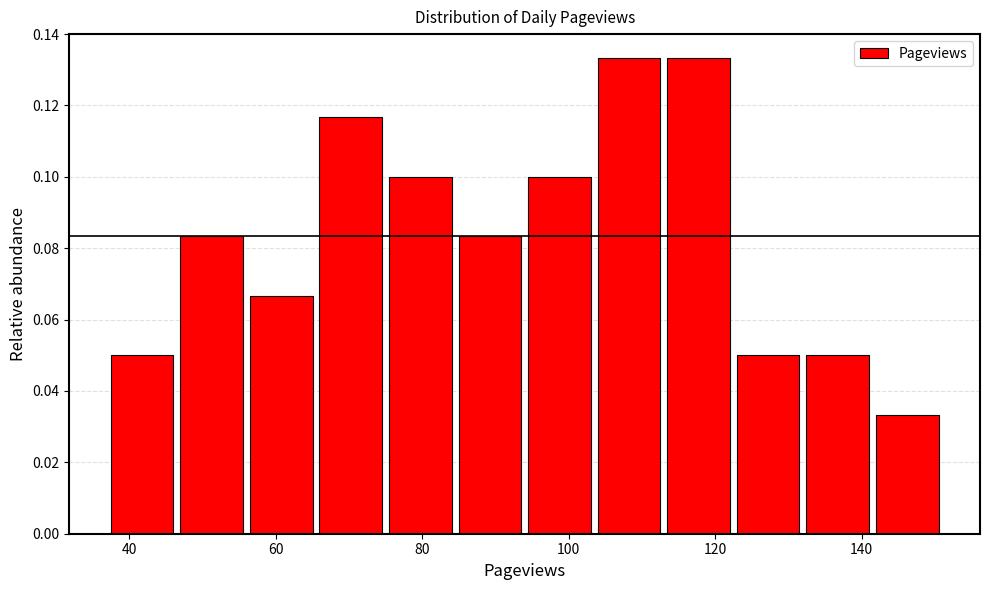

Reading left to right, list every bar in this chart as the range it spans on the x-axis followed by its height. Neither the bar edges nor the heights are printed on the chart, so give them approximately, as read against the axes.

37.0 to 46.5: 0.050
46.5 to 56.0: 0.084
56.0 to 65.5: 0.066
65.5 to 75.0: 0.116
75.0 to 84.5: 0.100
84.5 to 94.0: 0.084
94.0 to 103.5: 0.100
103.5 to 113.0: 0.134
113.0 to 122.5: 0.134
122.5 to 132.0: 0.050
132.0 to 141.5: 0.050
141.5 to 151.0: 0.034